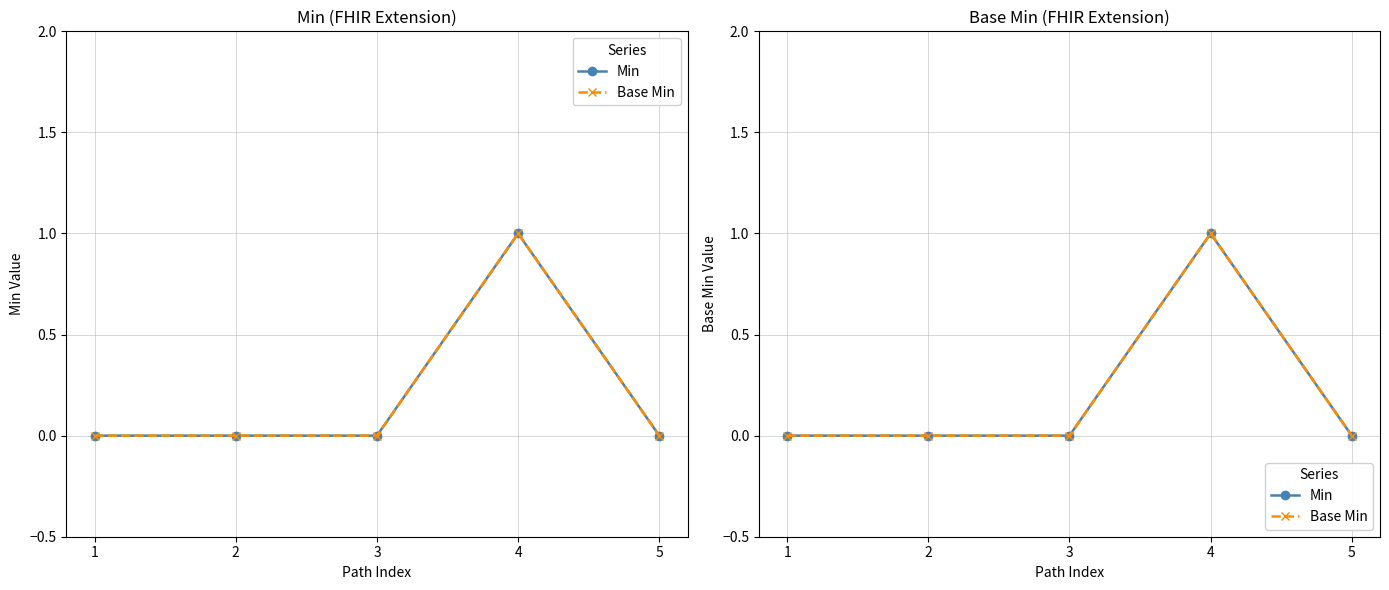

What are all the series names shown in the legend?

Min, Base Min